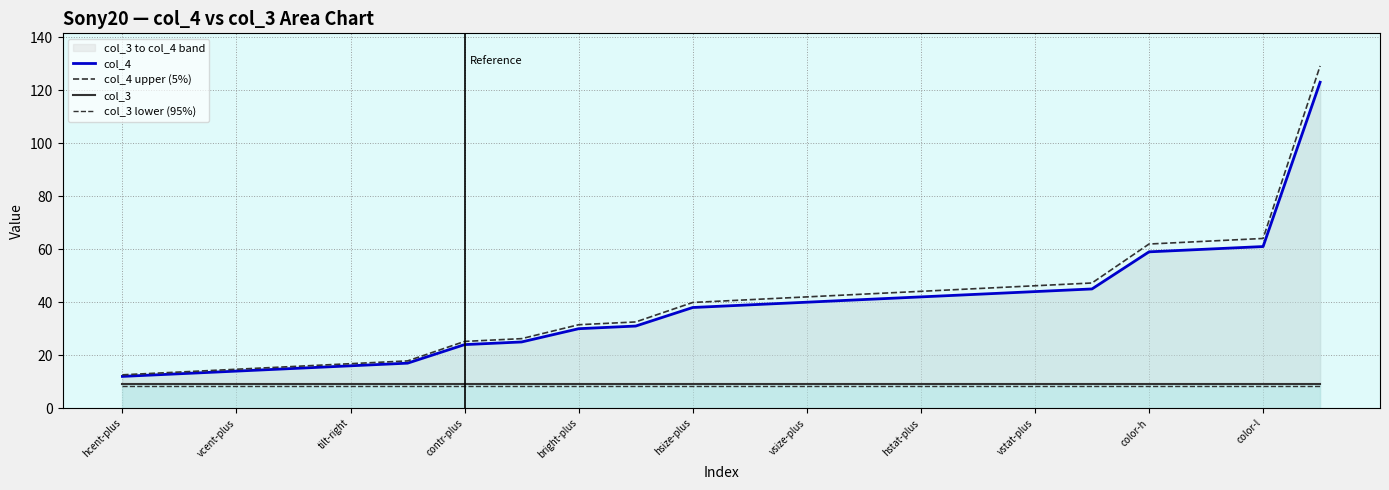

What is the label of the 15th point from the right?

hstat-plus